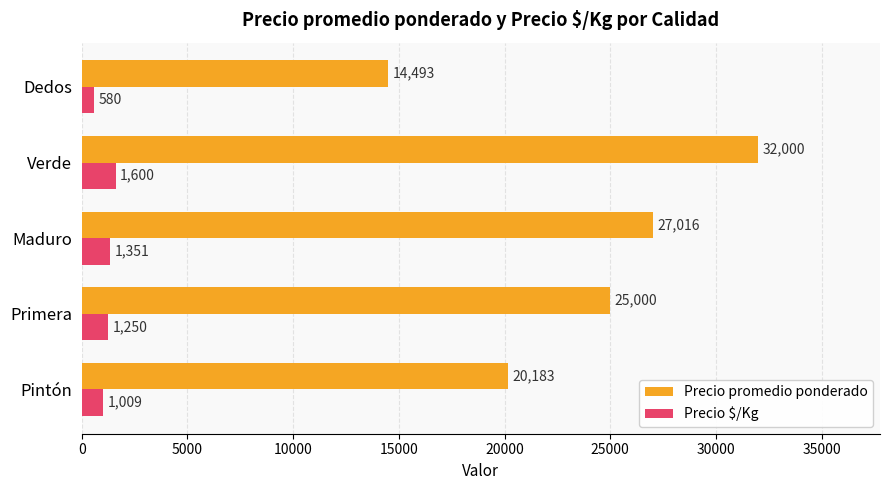

Where is Precio $/Kg nearest to the value 1090?

Pintón